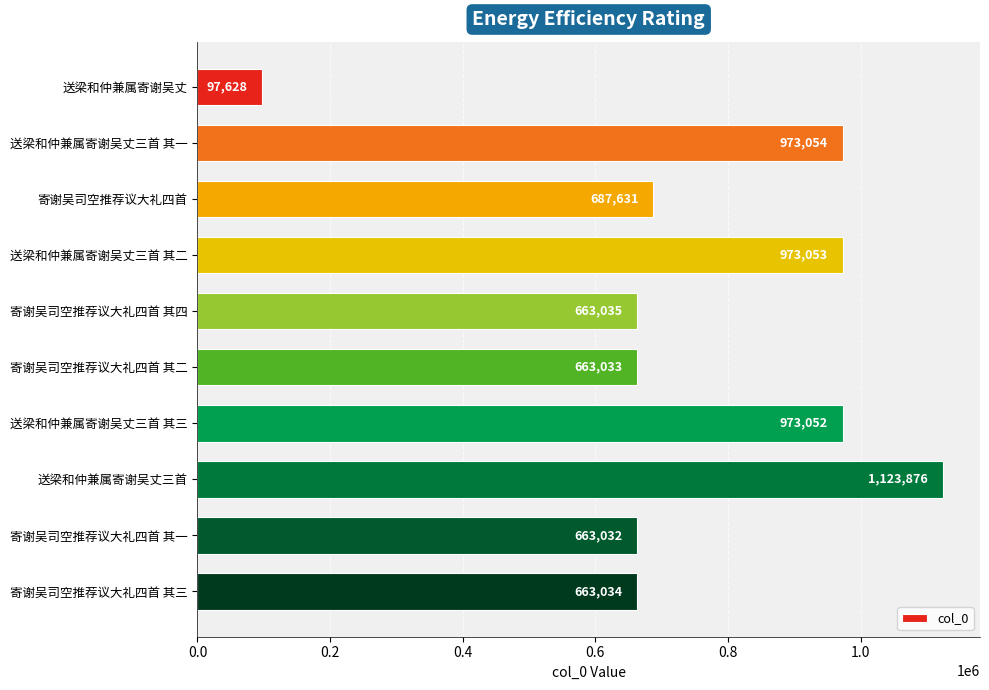

The value at 送梁和仲兼属寄谢吴丈三首 其二 is 973053. True or false?

True